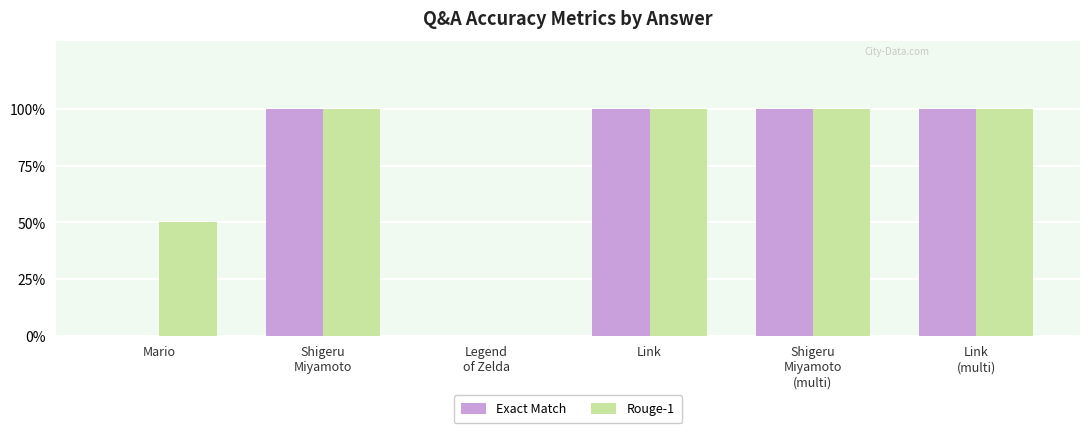

At which label is Rouge-1 closest to 0?

Legend
of Zelda